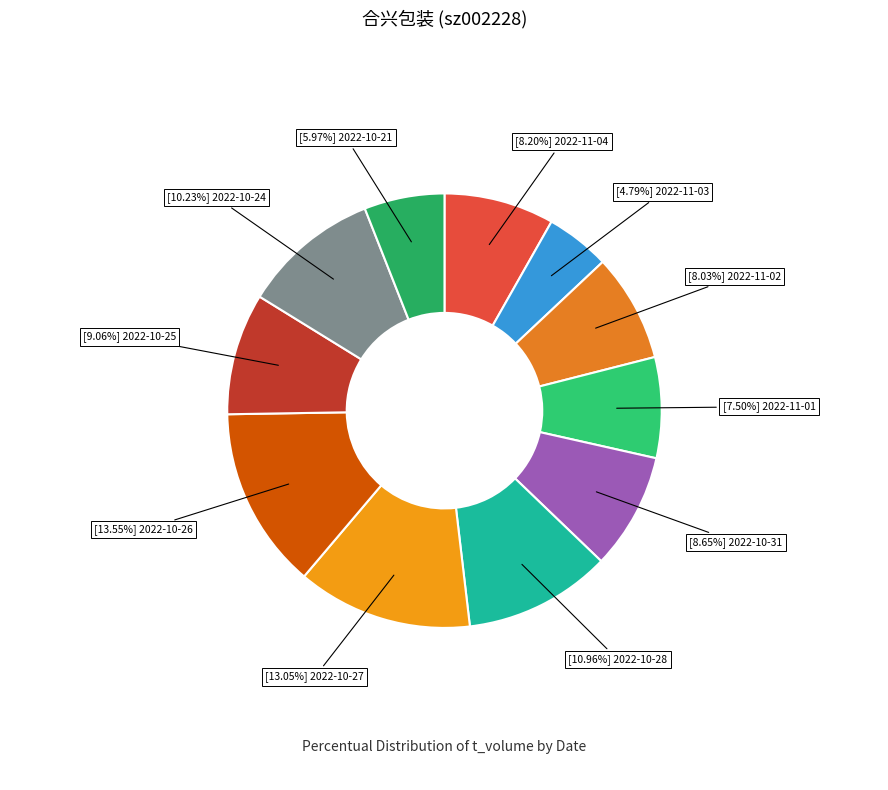

What is the smallest slice in the pie chart?

[4.79%] 2022-11-03